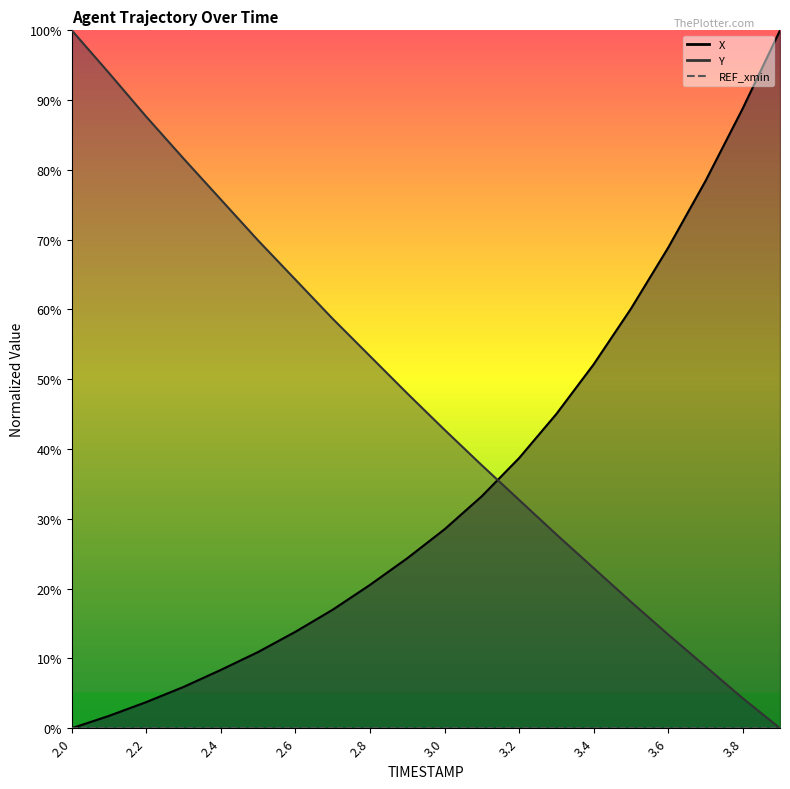

What is the label of the 13th point from the right?

2.7